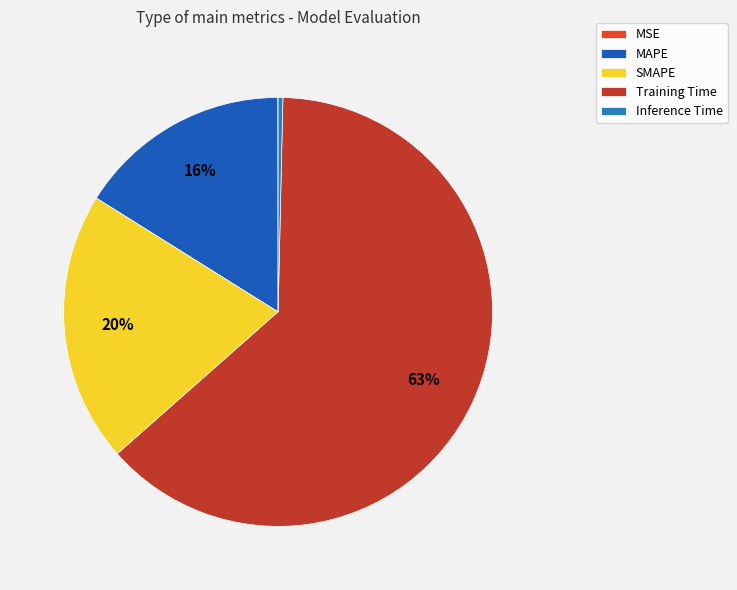

Do Training Time and Inference Time together represent more than half of the pie?

Yes